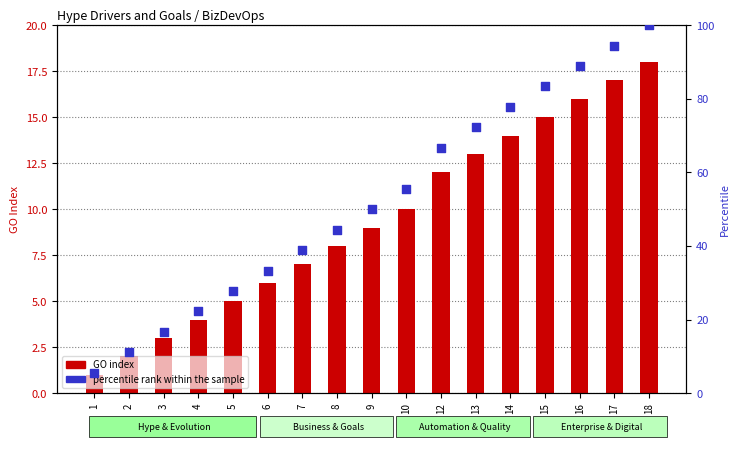

Which series contains the lowest Y value?

GO index